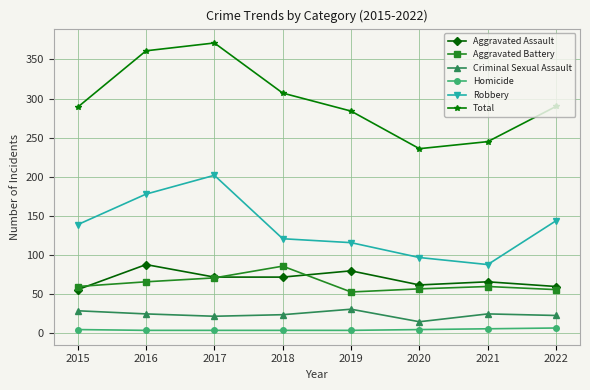

True or false: Homicide and Aggravated Battery intersect in this chart.

False